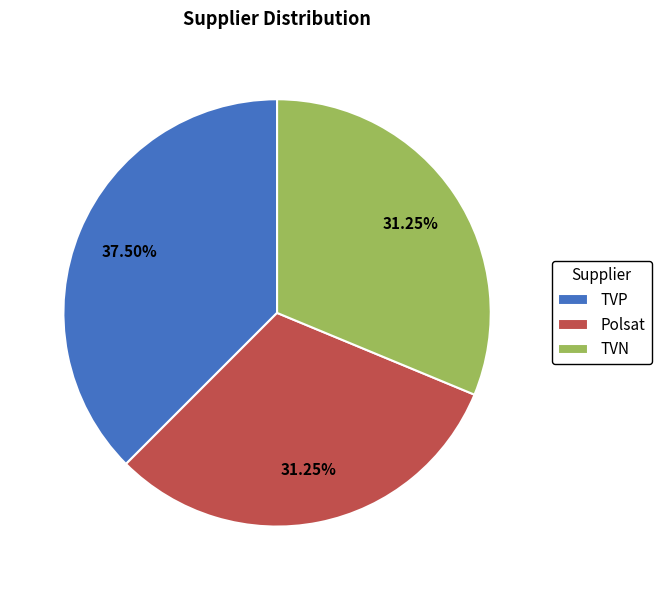

What is the largest slice in the pie chart?

TVP